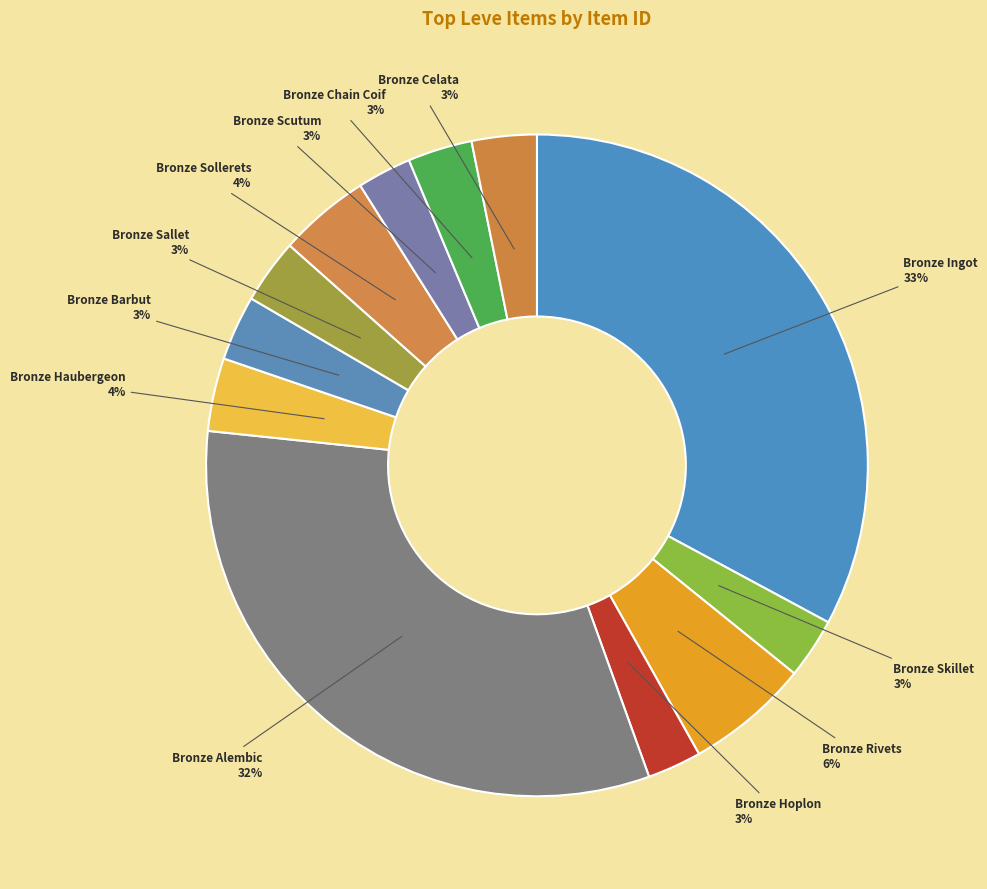

The Bronze Skillet slice represents 9% of the pie. True or false?

False